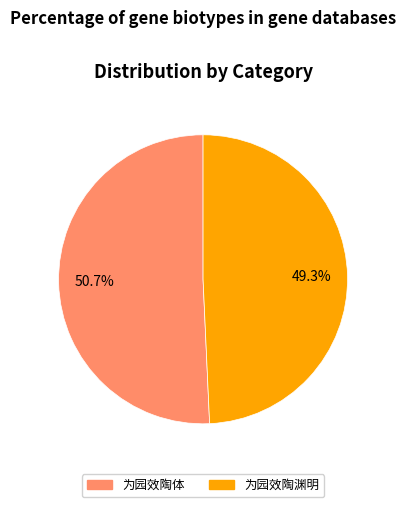

What is the smallest slice in the pie chart?

为园效陶渊明